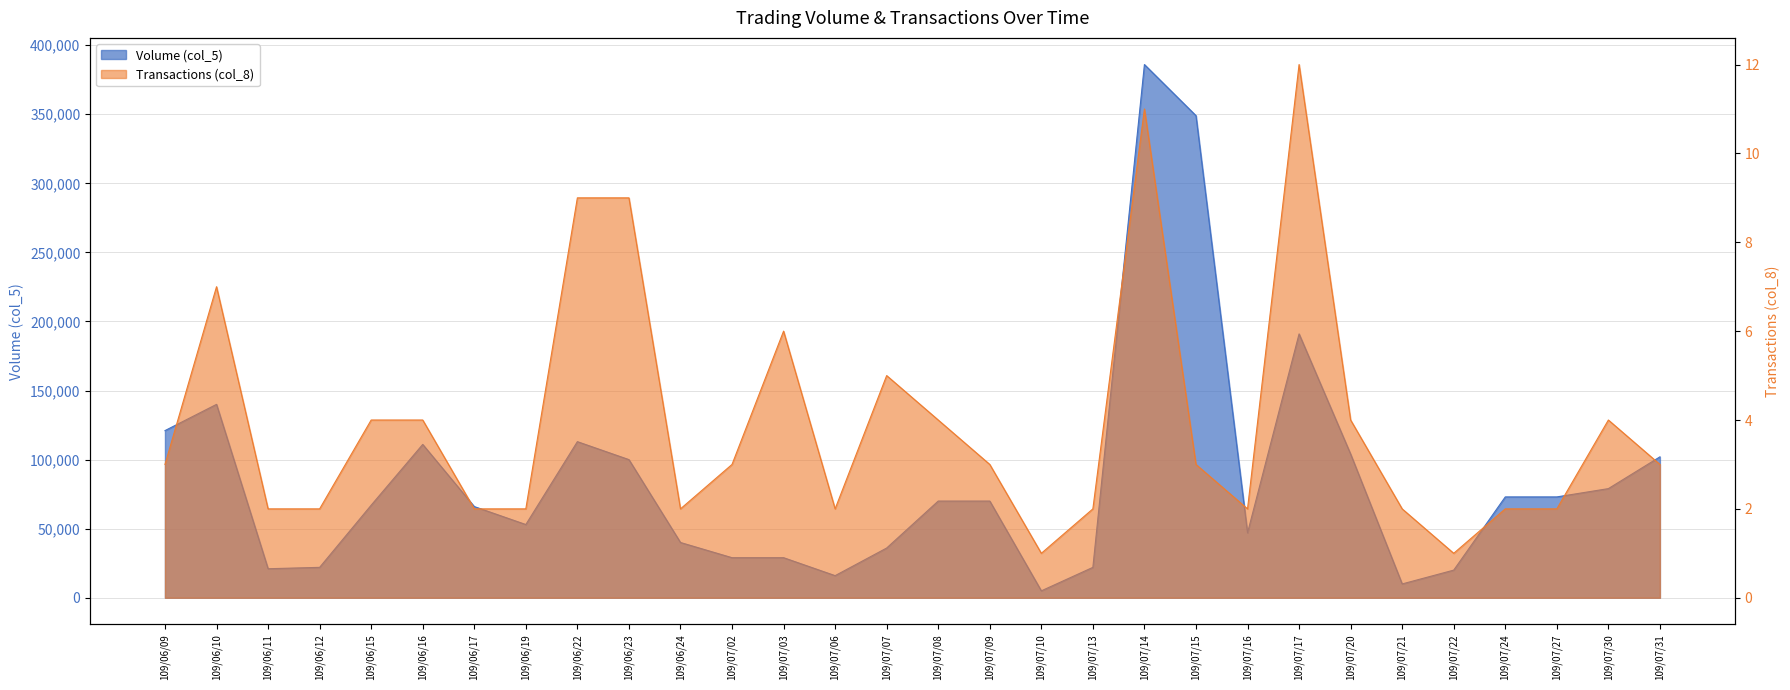

True or false: Transactions (col_8) has a value of 1 at 109/06/12.

False